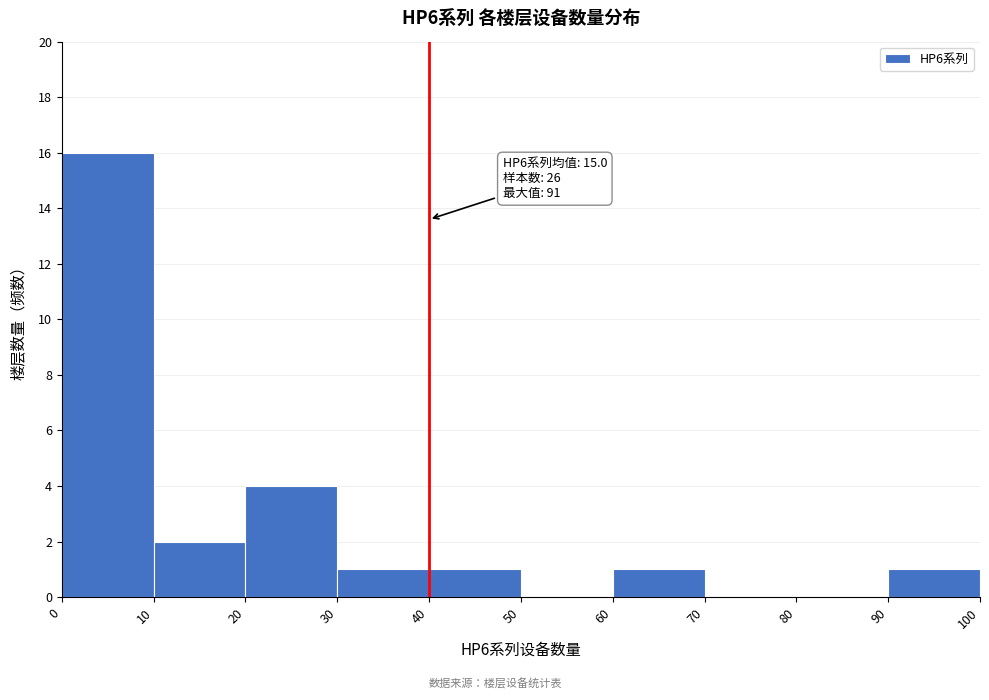

Over which range of the x-axis is the bar tallest?

0 to 10